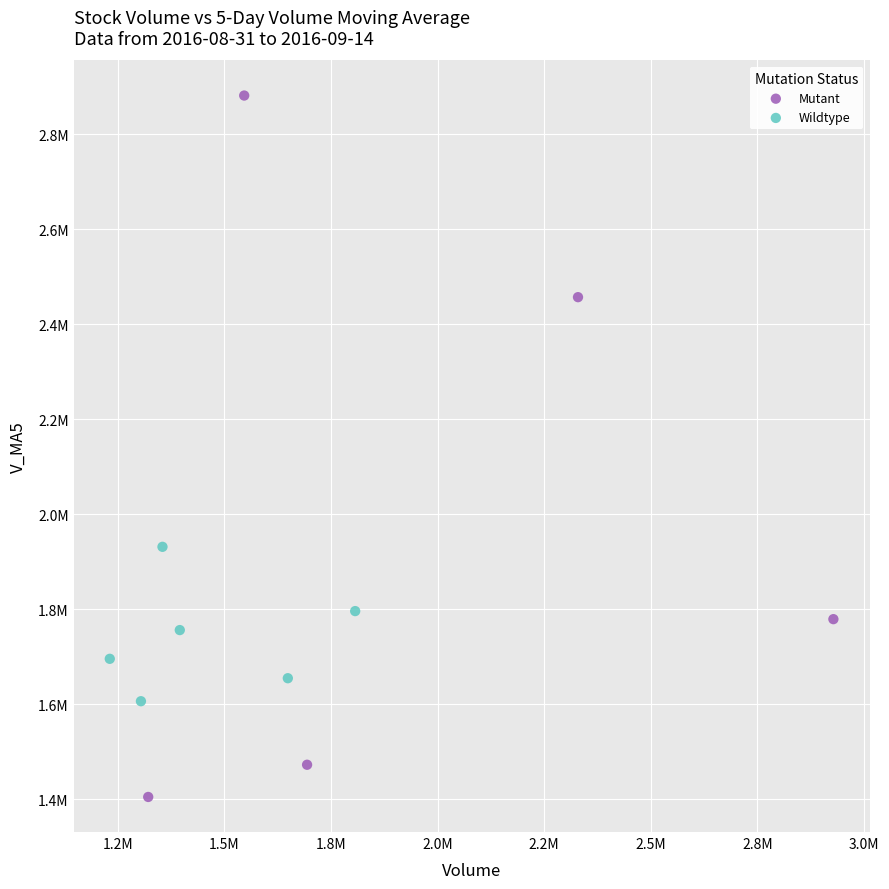

What are all the series names shown in the legend?

Mutant, Wildtype